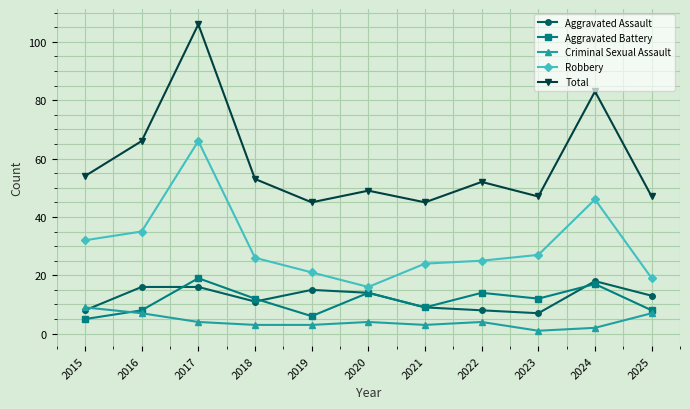

Does the chart have visible grid lines?

Yes